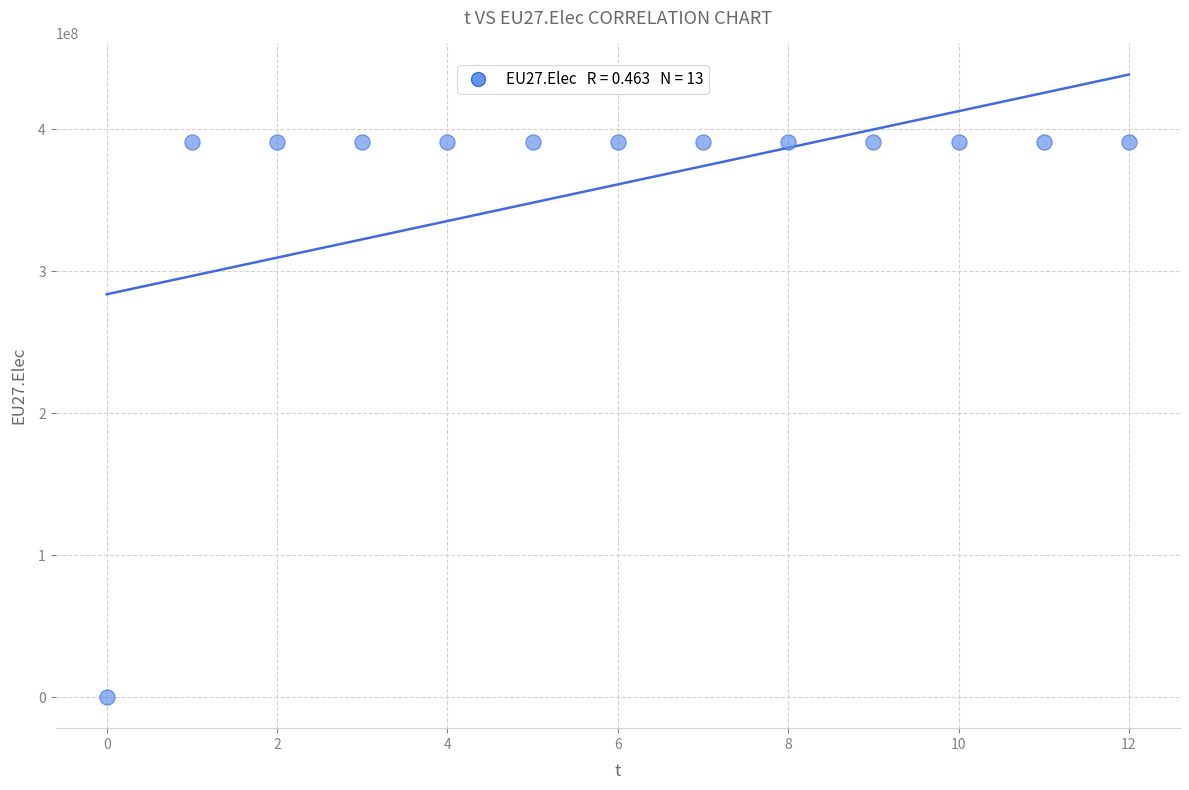

What is the range of Y values (max minus min)?

391229167